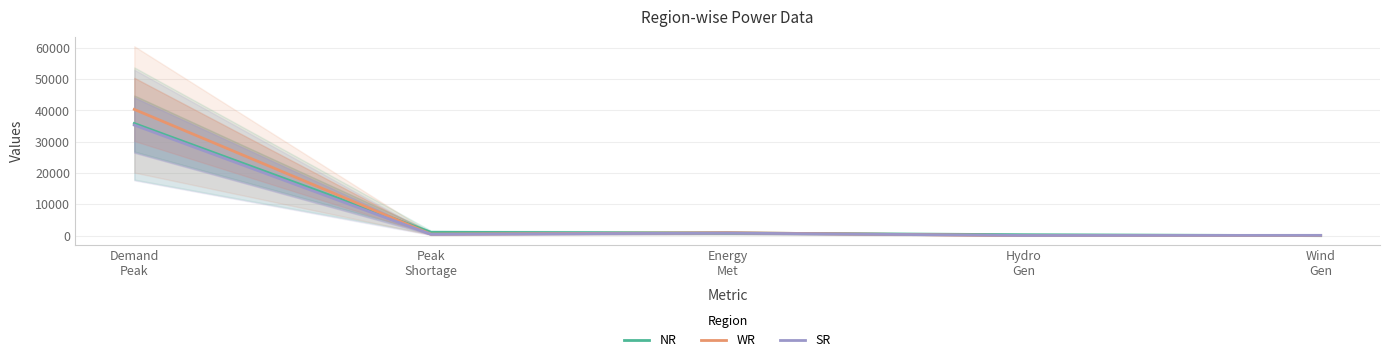

How many intersections are there between SR and NR?

1